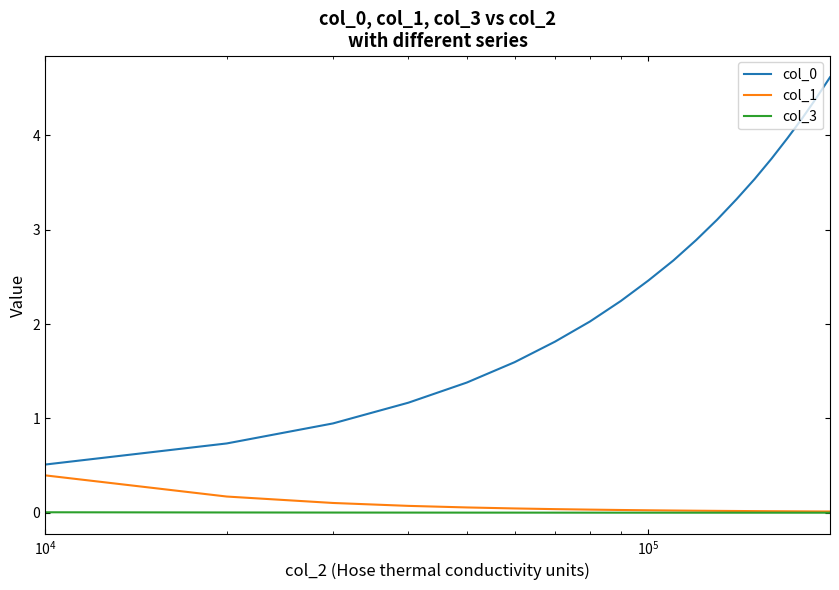

True or false: col_0 and col_3 cross at least once.

False